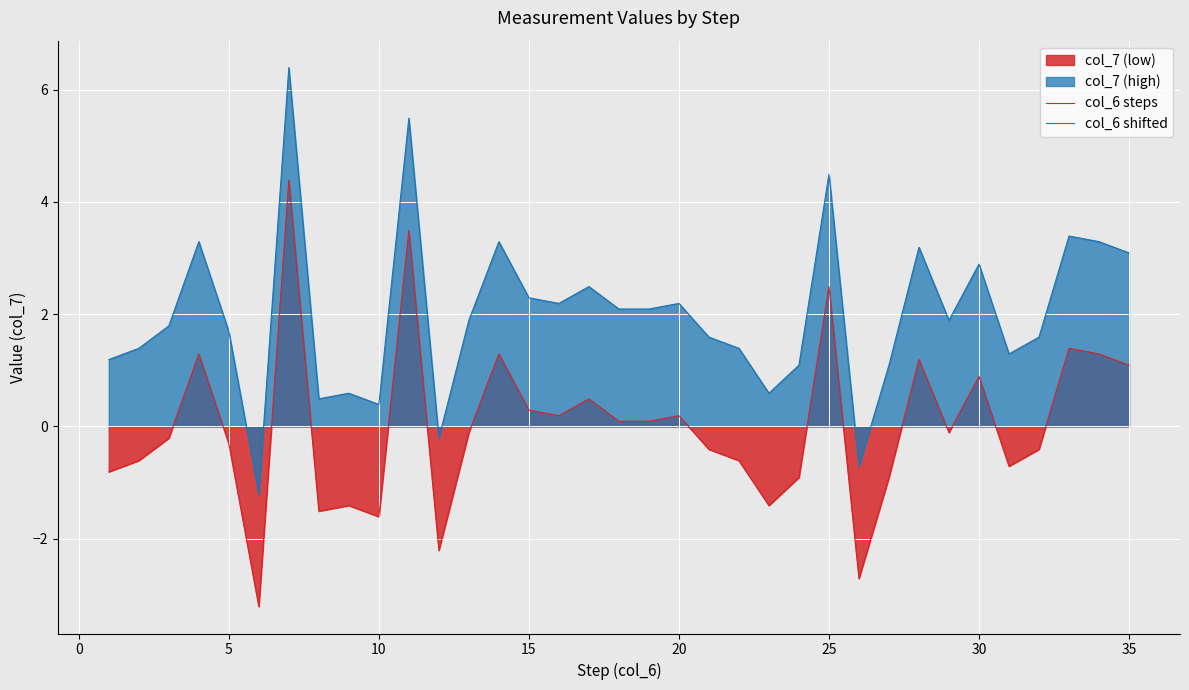

What is the spread (max minus min) of values at 15?

2.0